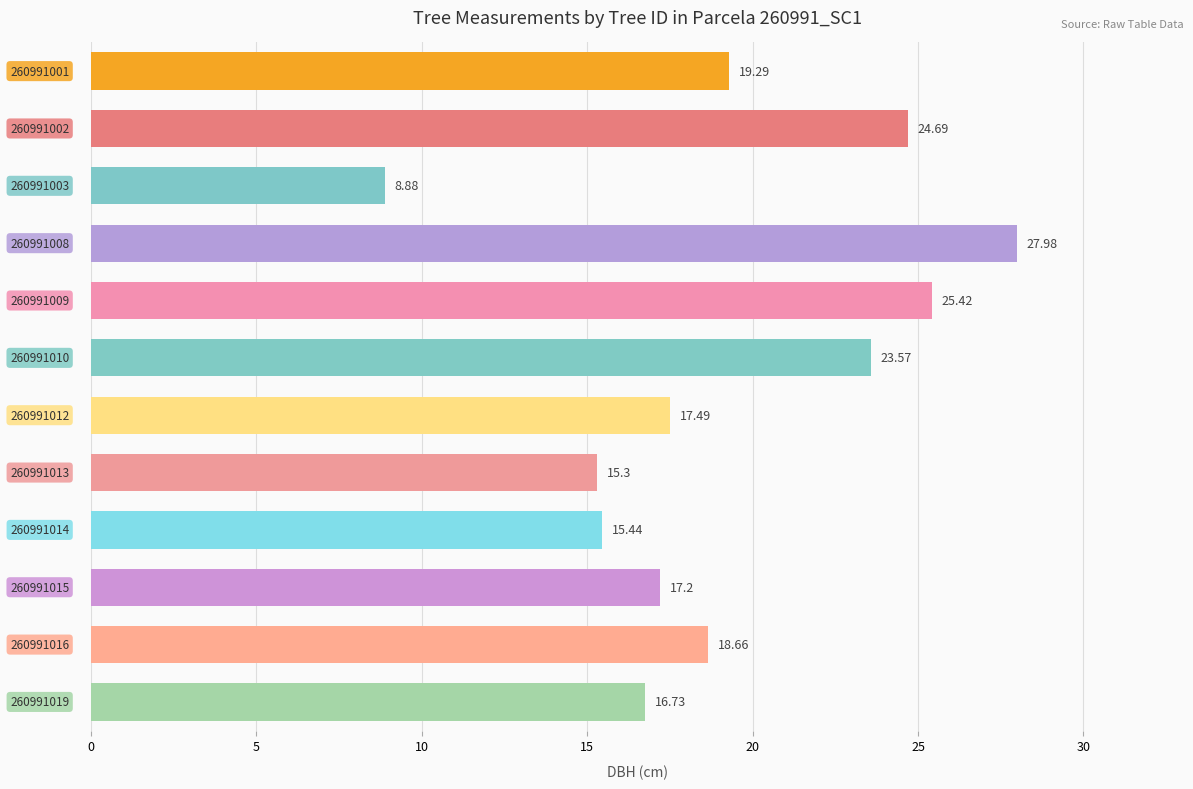

What is the difference between the maximum and second lowest values?

12.7